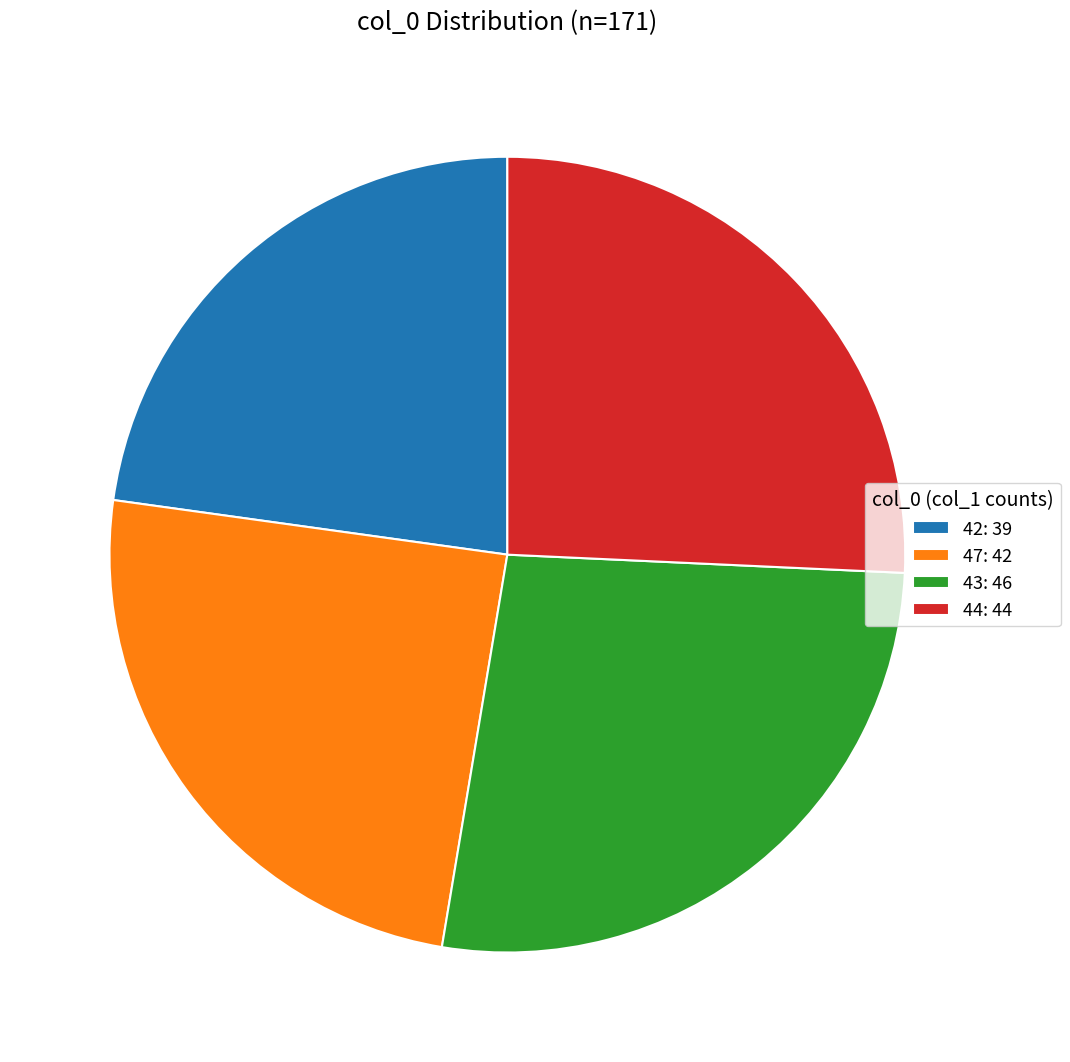

Between 47: 42 and 42: 39, which is larger?

47: 42